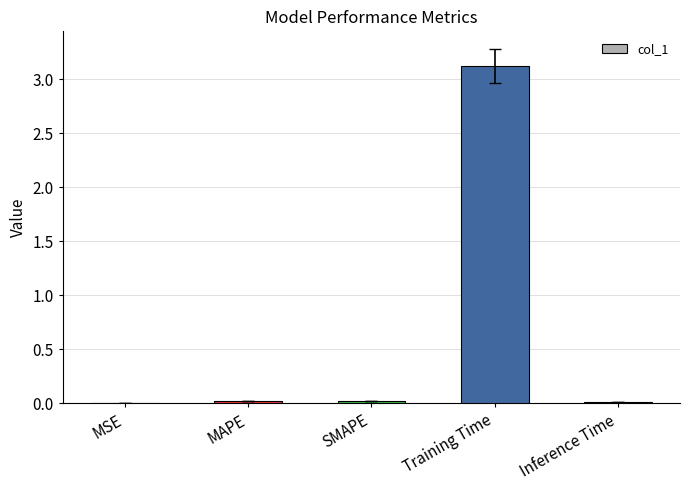

The chart shows a value of 0.0 at SMAPE. True or false?

True